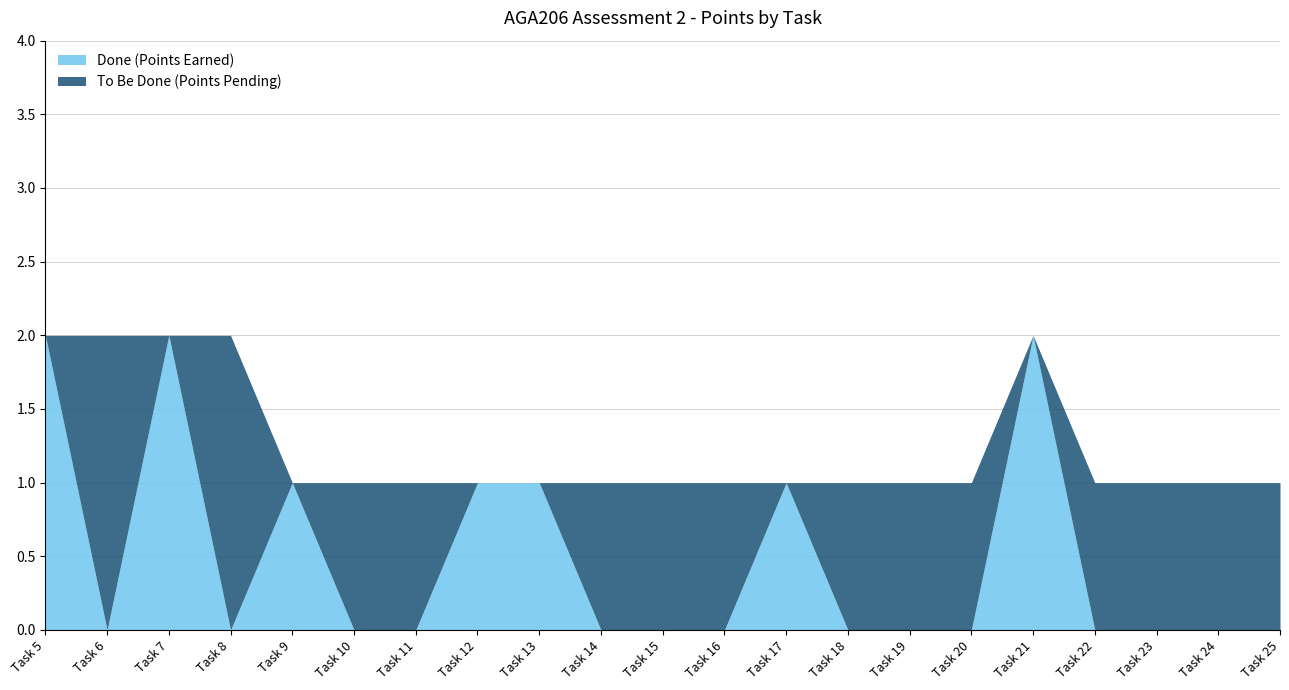

At which label does To Be Done (Points Pending) first exceed 1?

Task 6